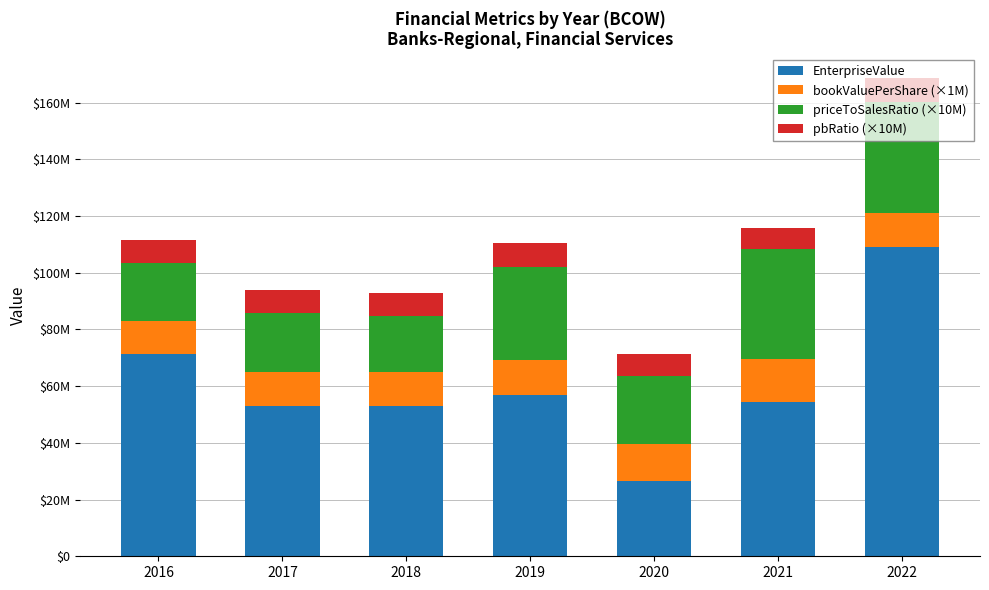

Which series has the largest total across all categories?

EnterpriseValue